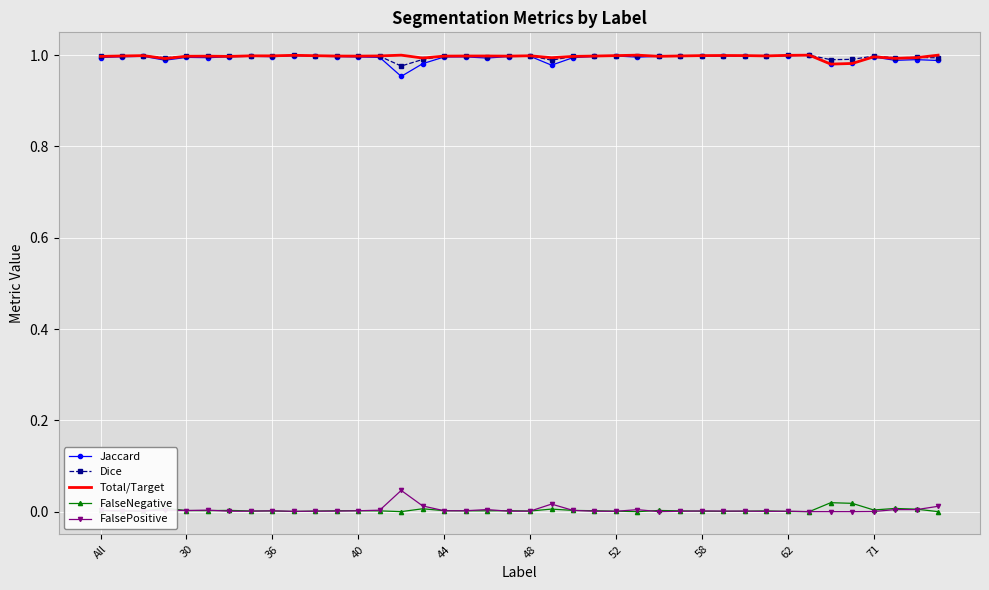

True or false: FalsePositive and Total/Target intersect in this chart.

False